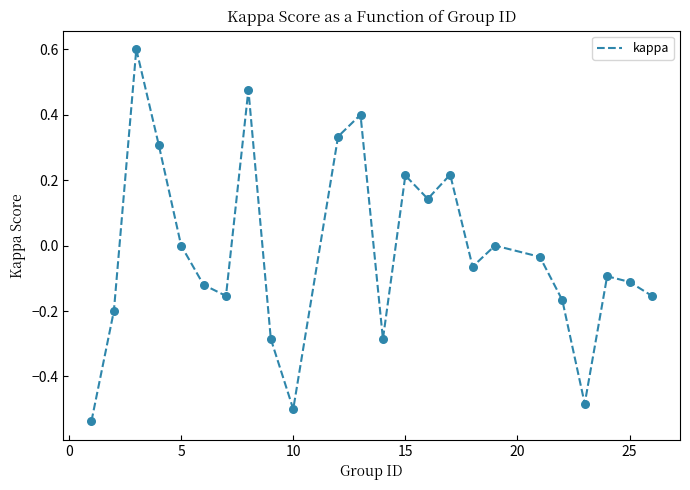

What is the difference between the maximum and minimum values?

1.1